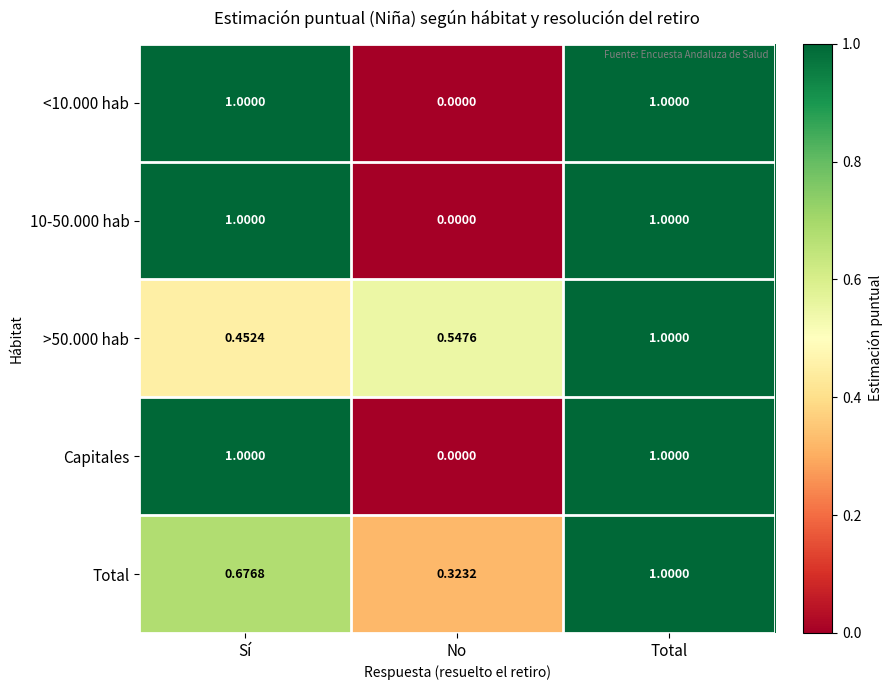

At which label does <10.000 hab reach its minimum?

No